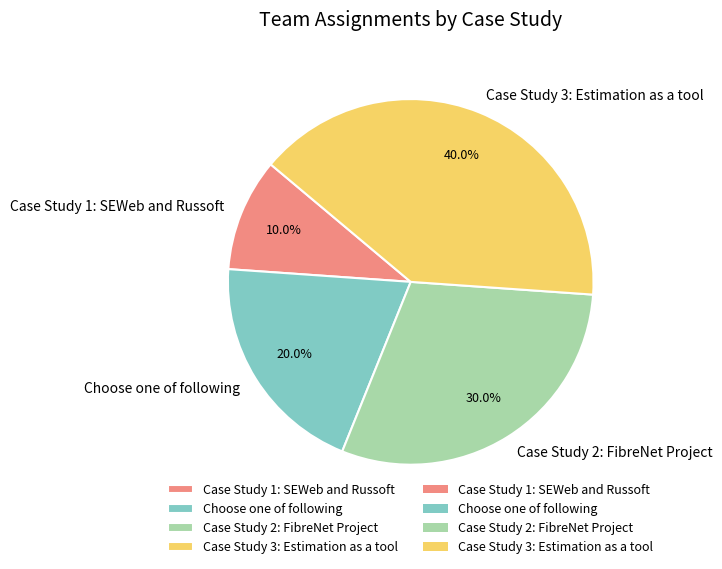

To the nearest percent, what percentage of the pie is Case Study 3: Estimation as a tool?

40%